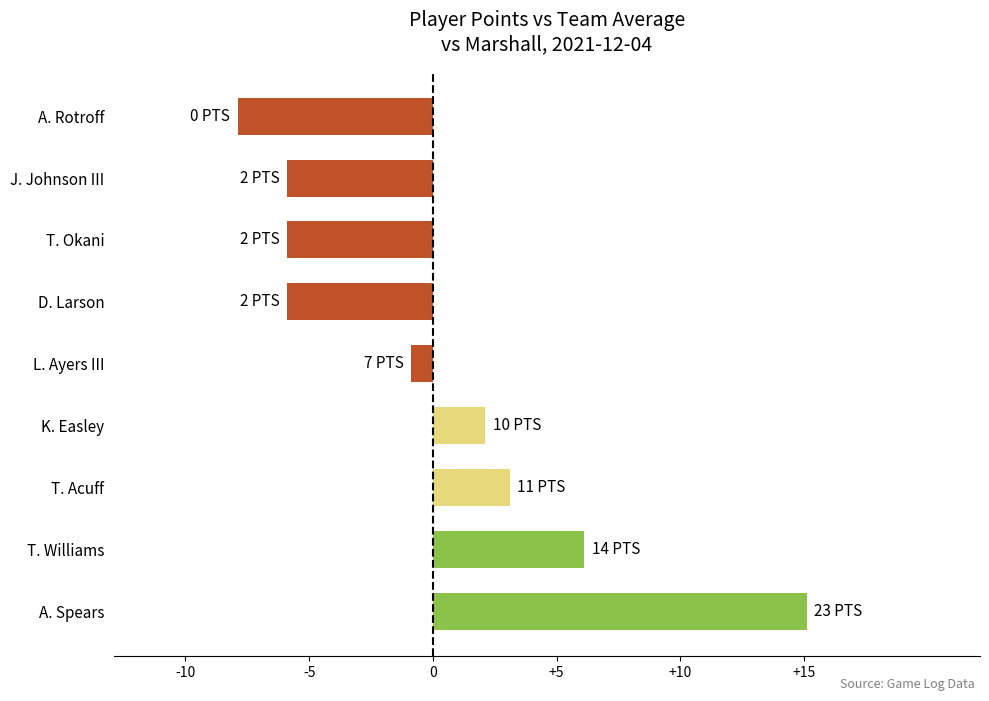

How many values are below zero?

5